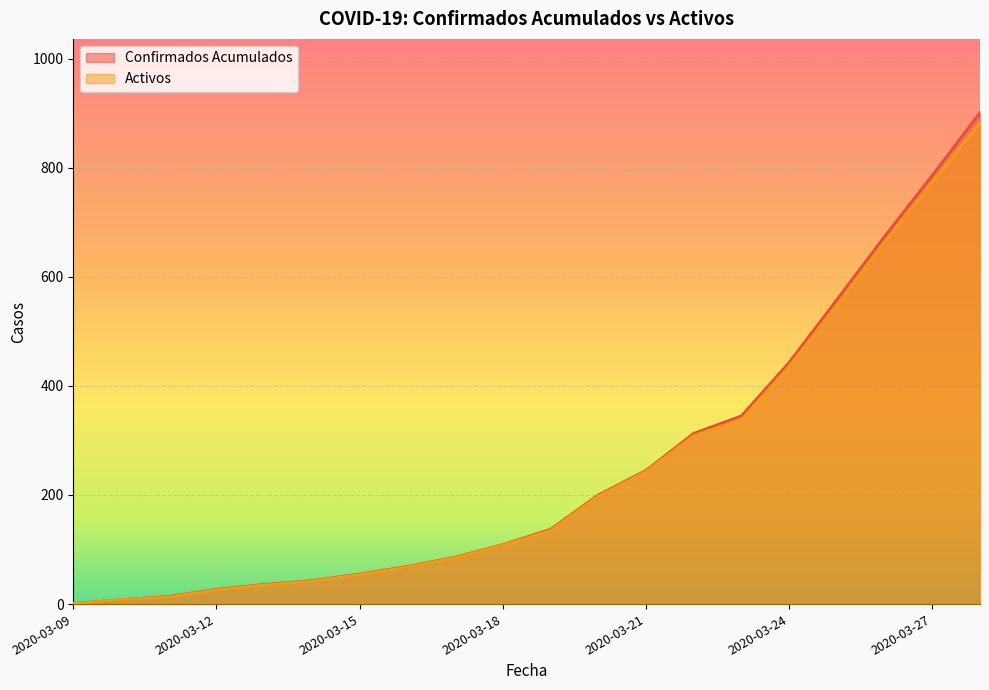

The Activos series shows 35 at 2020-03-13. True or false?

True